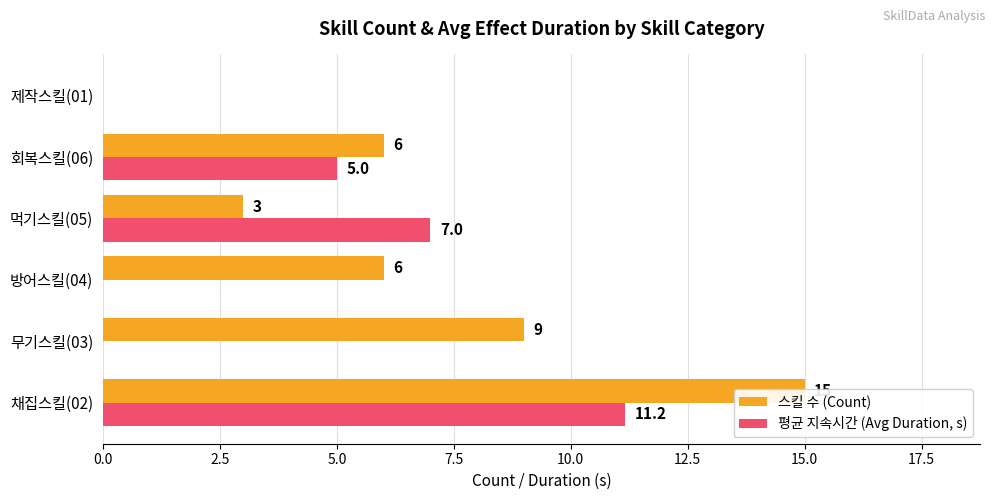

Which series has the widest spread of values?

스킬 수 (Count)